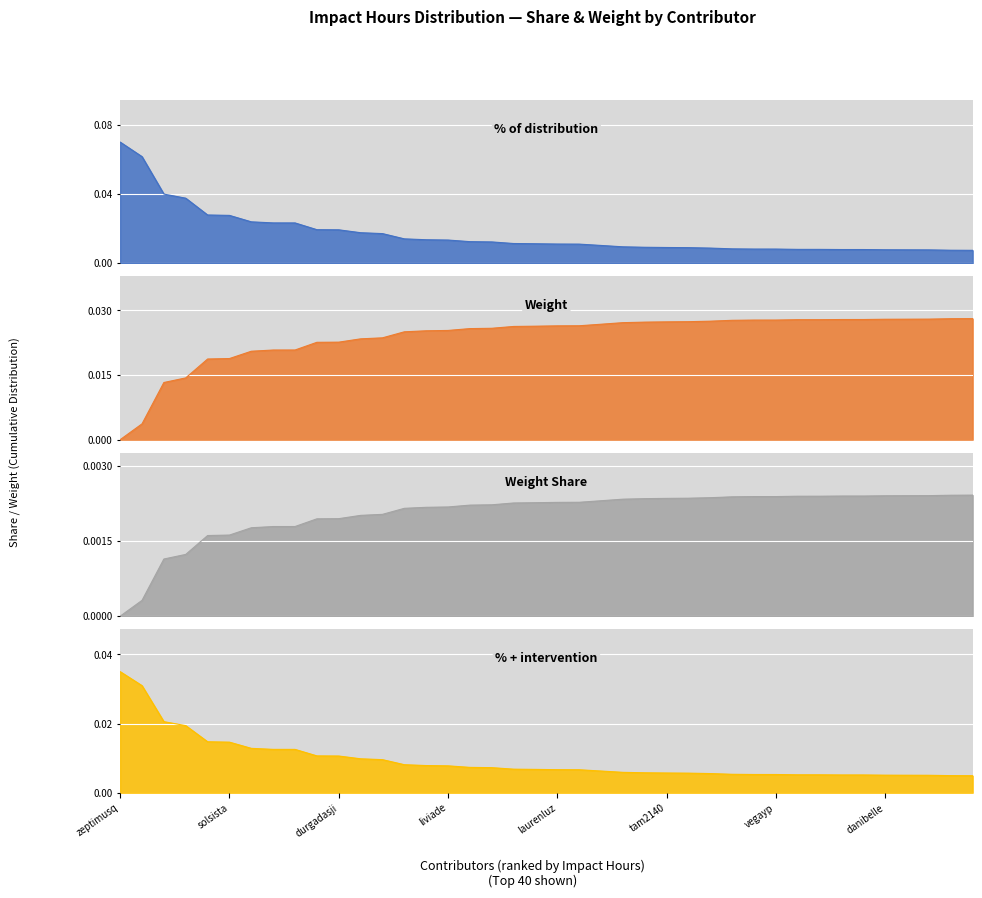

Rank the series at metaverde from highest to lowest value.

Weight, % of distribution, % + intervention, Weight Share